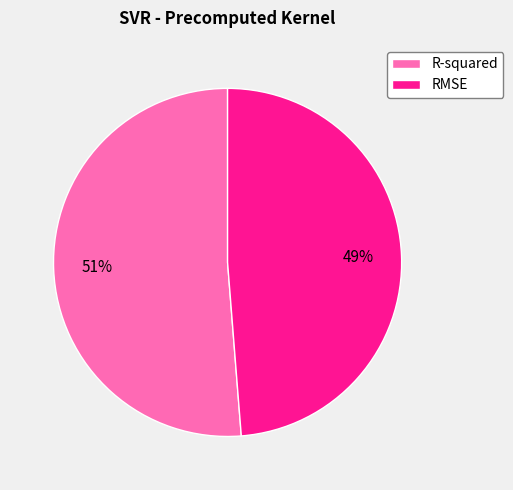

Does R-squared represent more than half of the total?

Yes